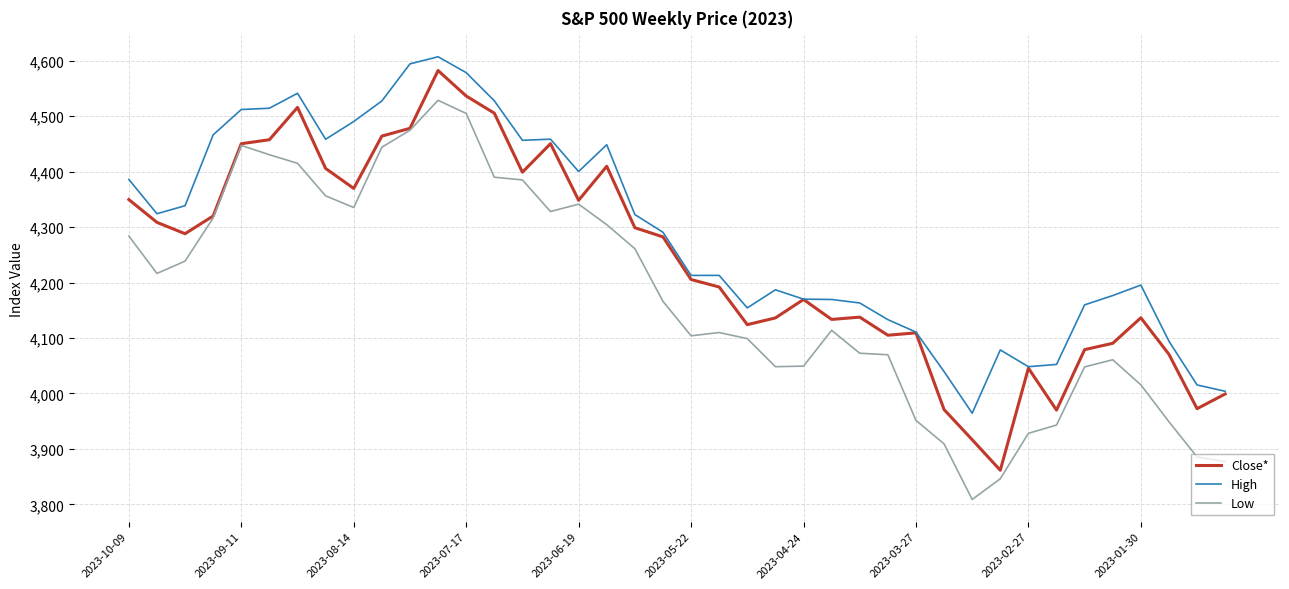

What is the highest value of the Close* series?

4582.2